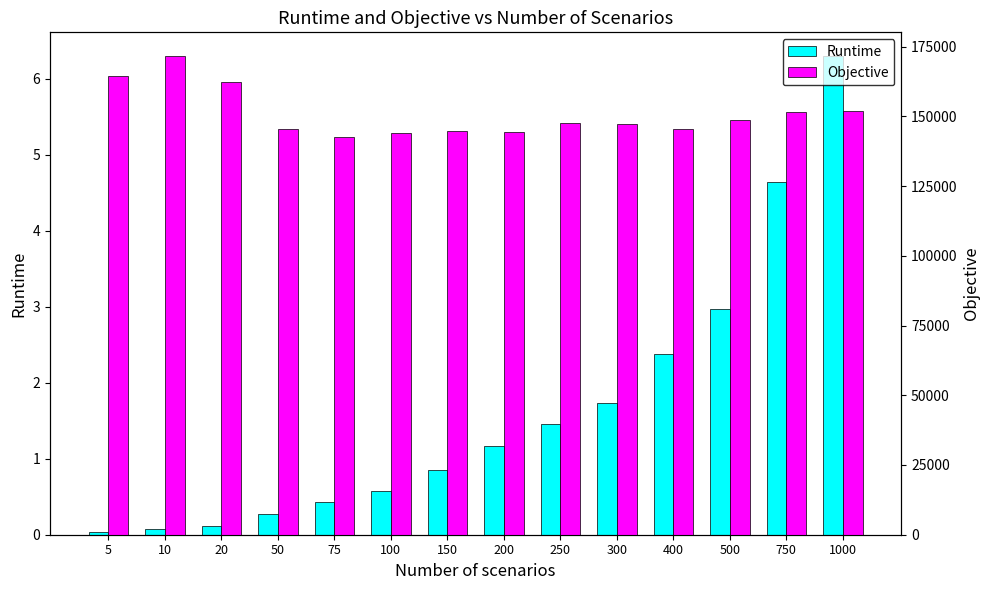

What value does the Objective series have at 300?

147106.7